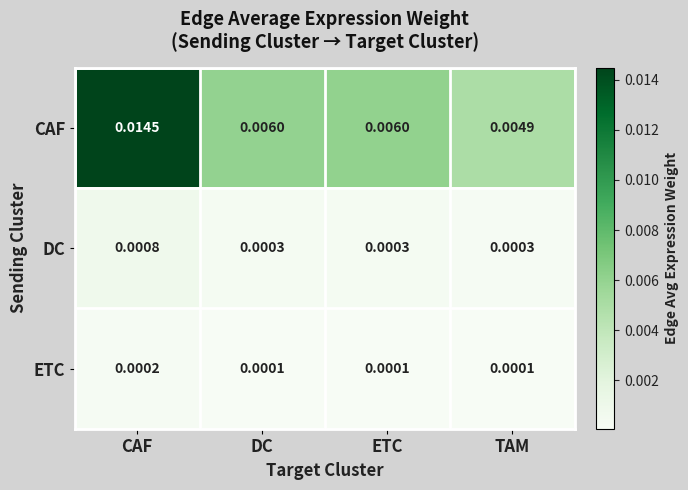

Which series has the largest total across all categories?

CAF